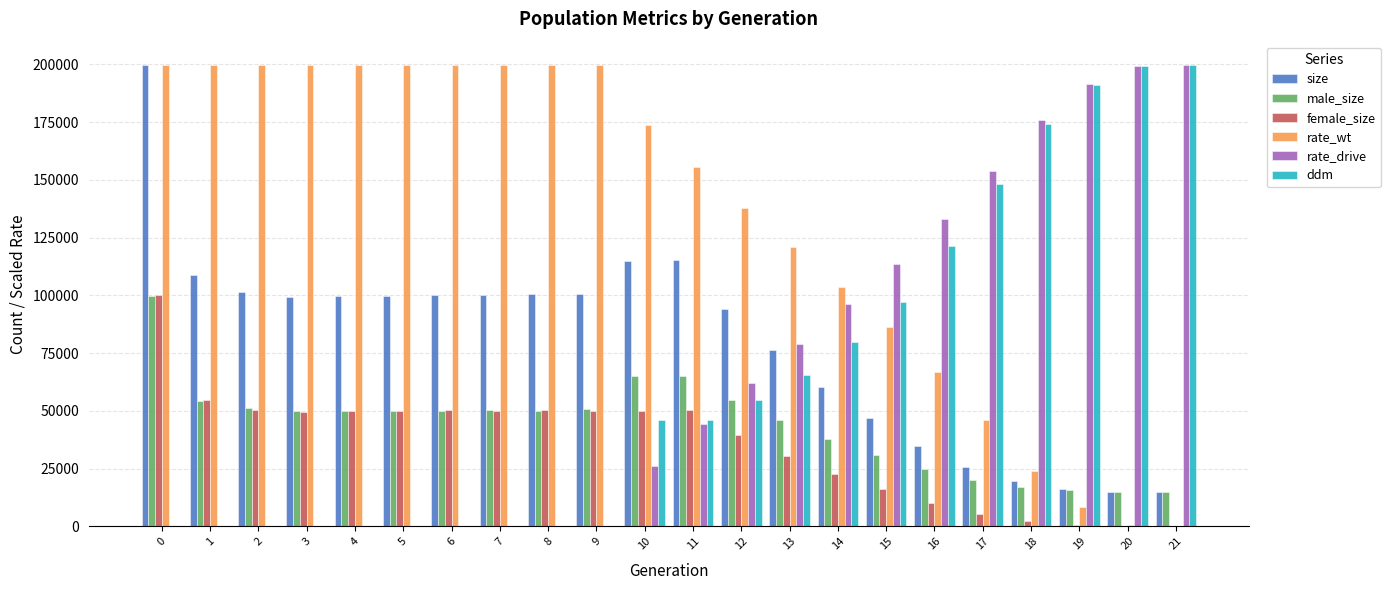

Is the value of ddm at 19 greater than the value of female_size at 16?

Yes